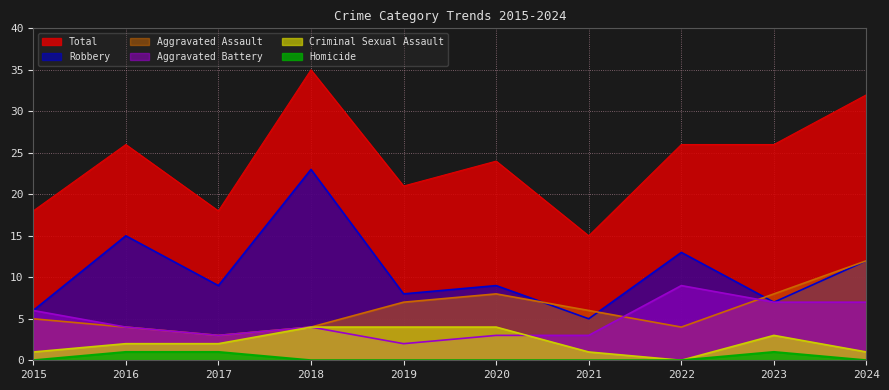

Where is Criminal Sexual Assault nearest to the value 2?

2016